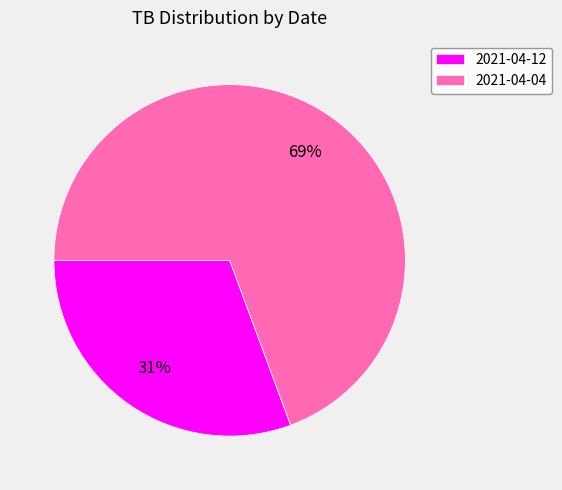

Between 2021-04-04 and 2021-04-12, which is larger?

2021-04-04